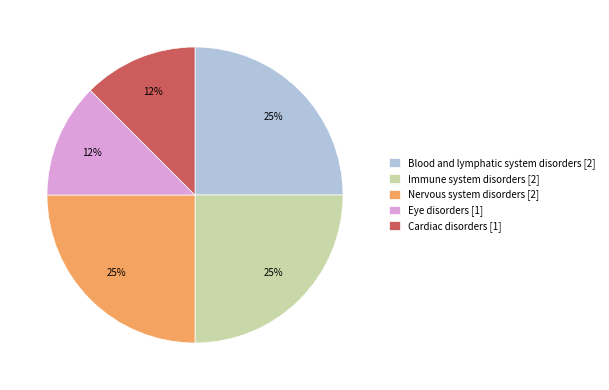

Is it true that Cardiac disorders is 12% of the pie?

True